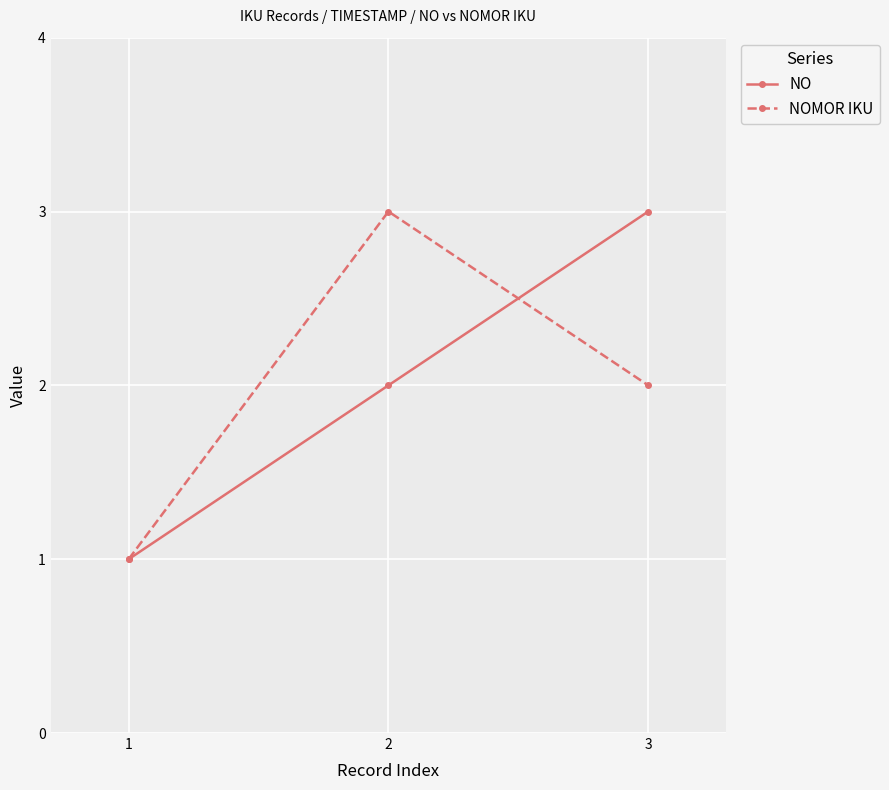

True or false: NO has a value of 1 at 3.

False